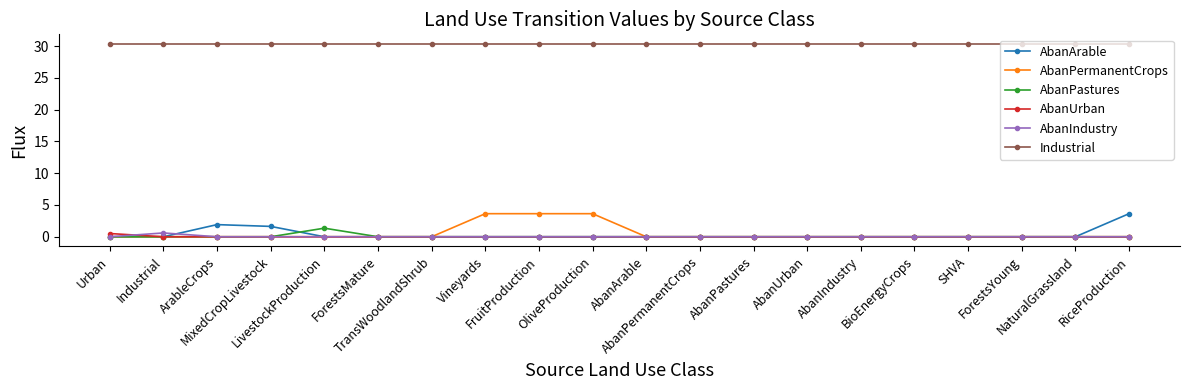

What is the label of the 15th point from the left?

AbanIndustry